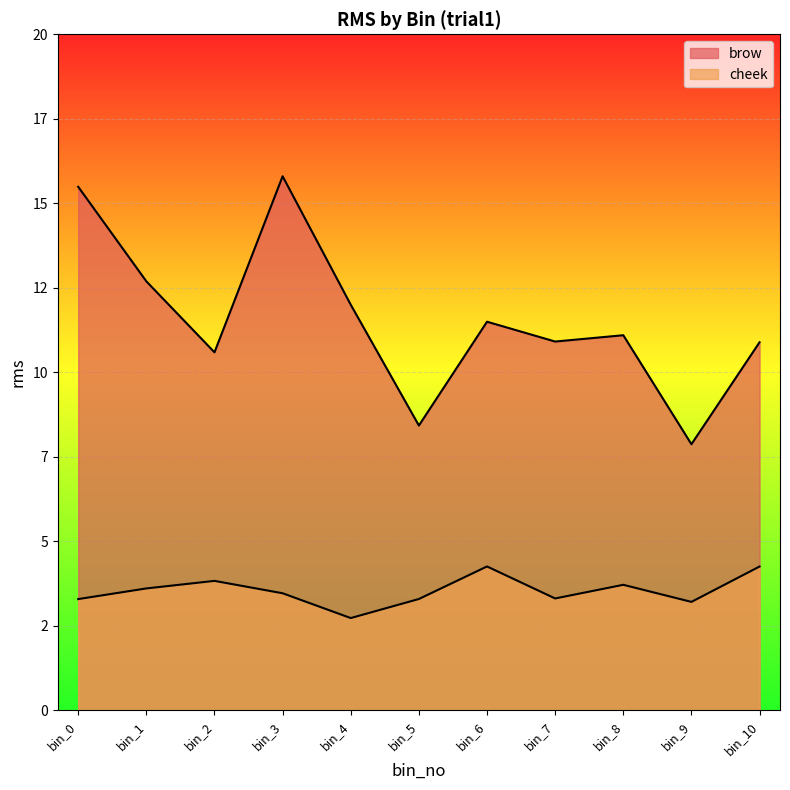

At how many categories does at least one series exceed 12?

3